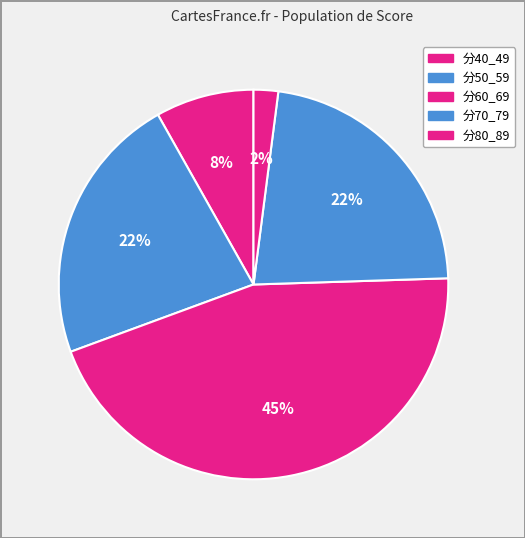

To the nearest percent, what is the difference between the 分50_59 and 分60_69 slice percentages?

22%